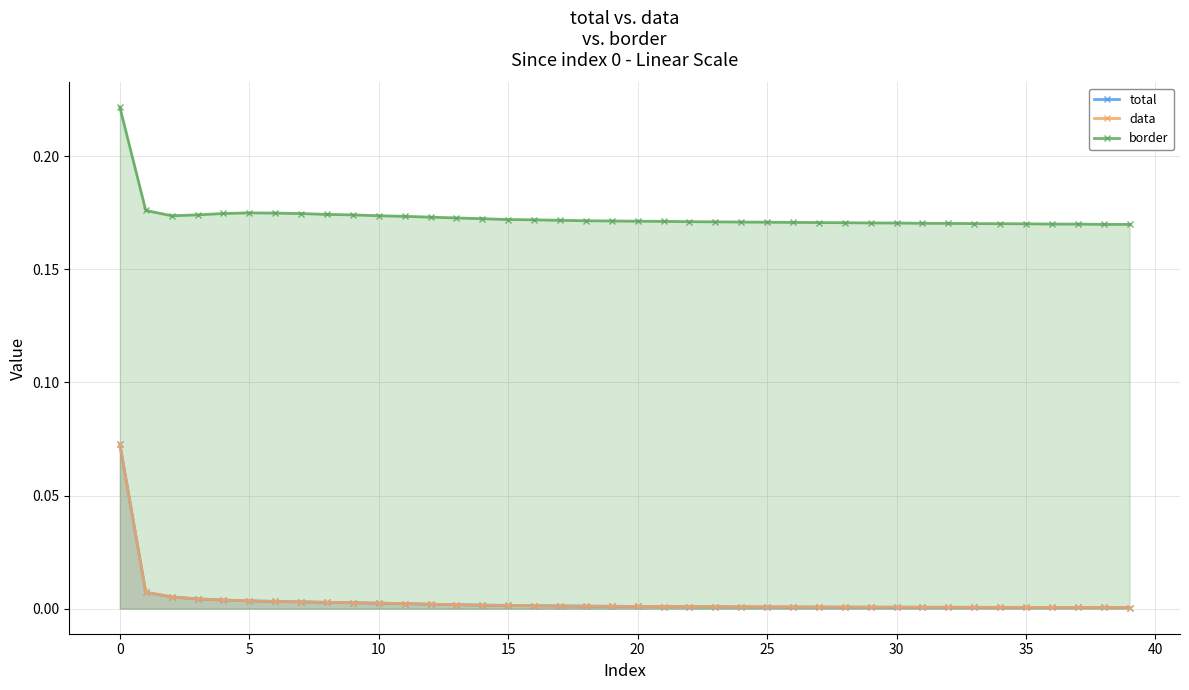

True or false: total and border cross at least once.

False